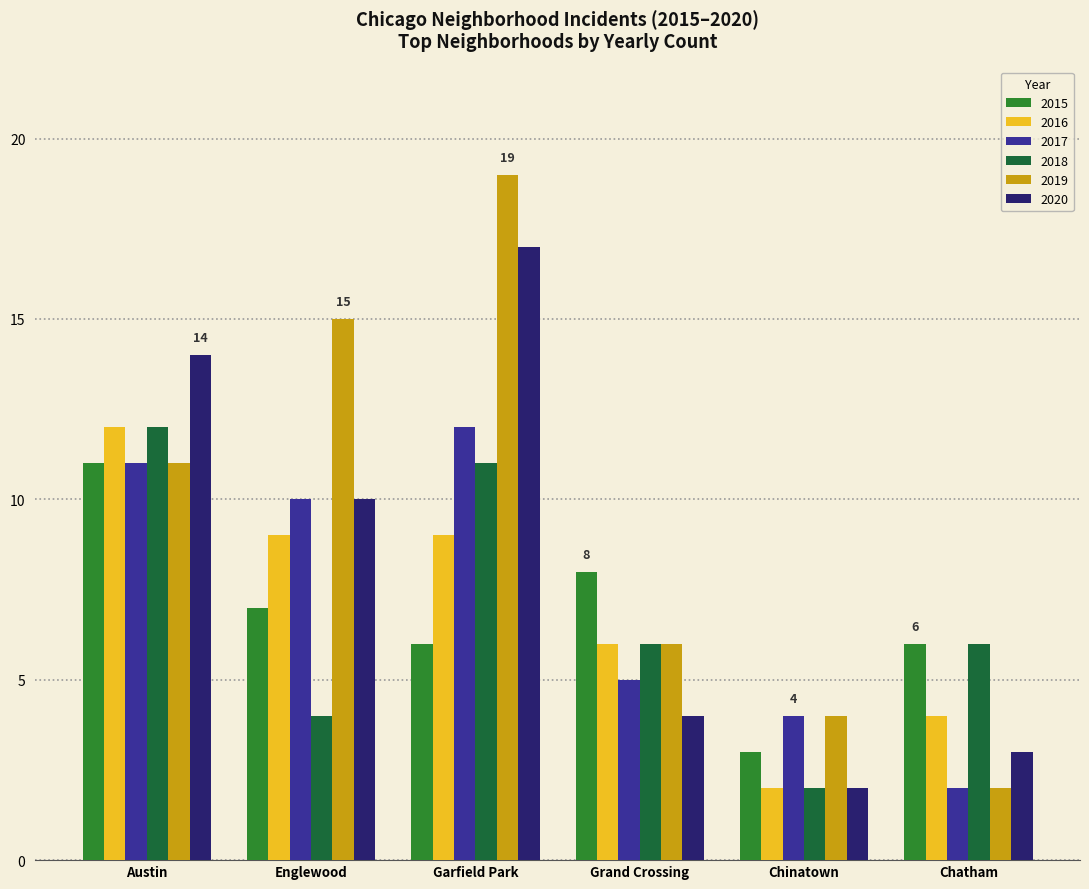

At which label does 2015 reach its minimum?

Chinatown